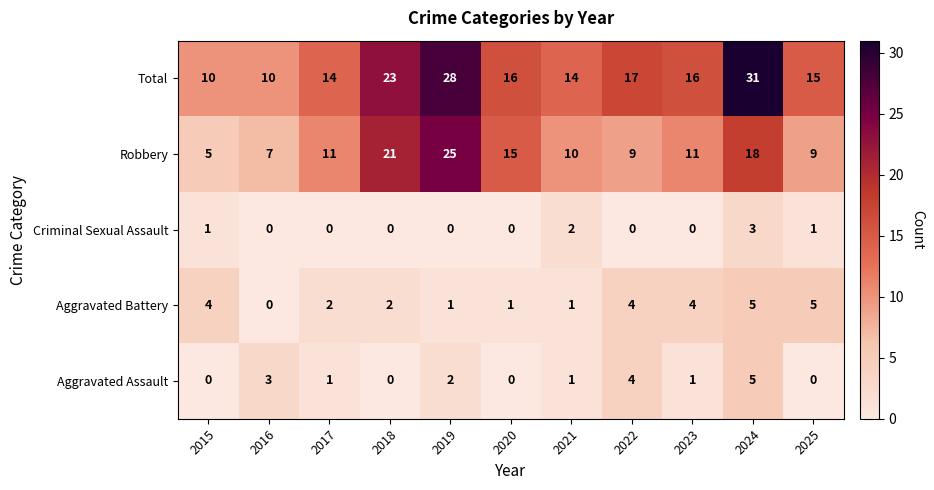

The value of Criminal Sexual Assault at 2021 is 3. True or false?

False